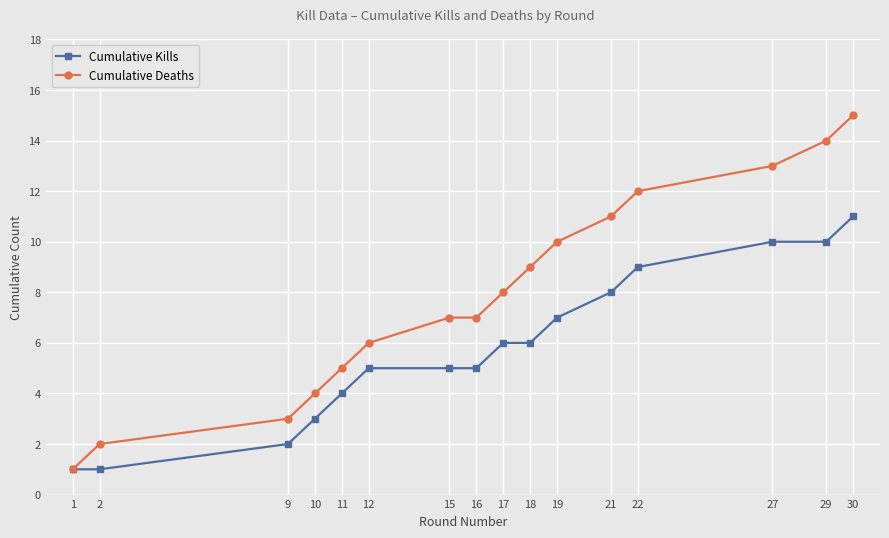

What is the maximum value shown in the chart?

15